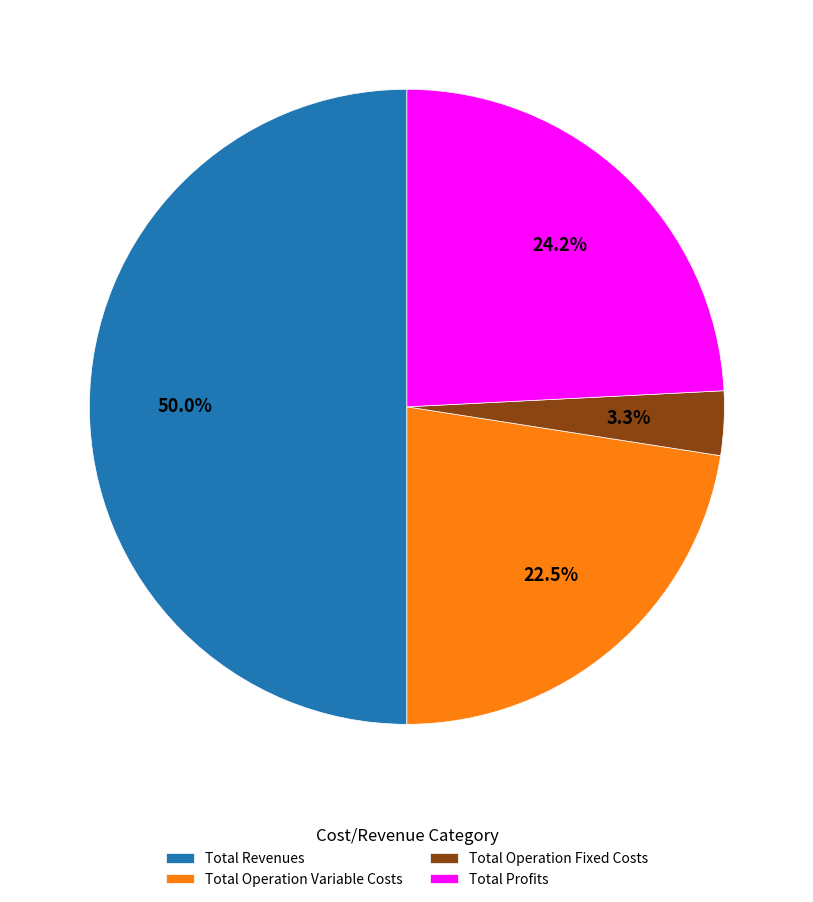

Which slice is the smallest?

Total Operation Fixed Costs